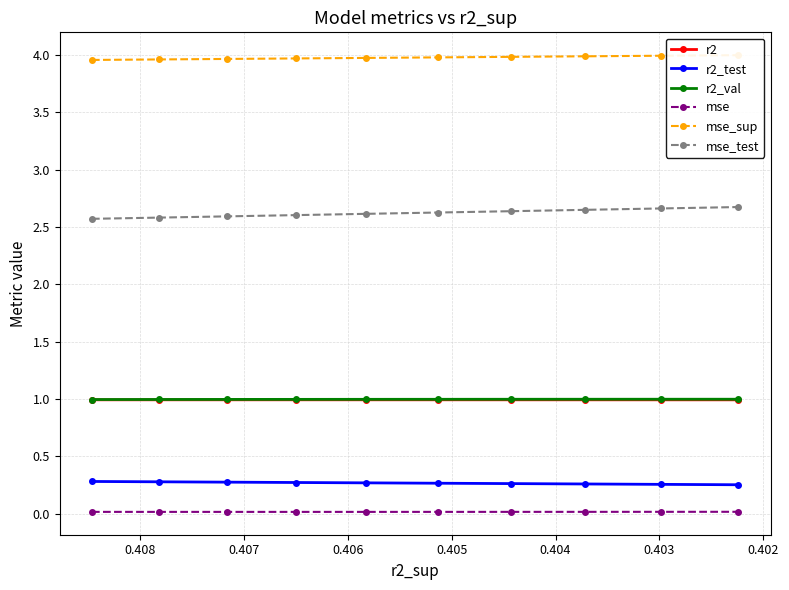

Which series has the largest total across all categories?

mse_sup